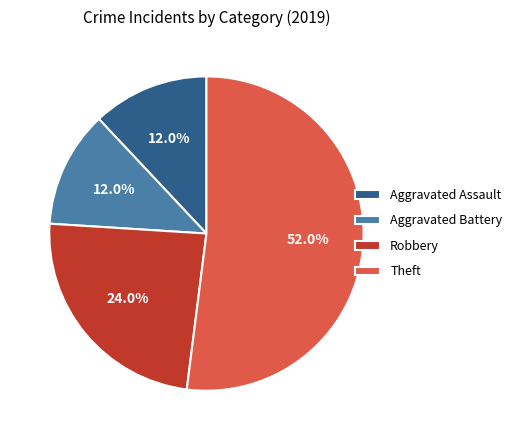

Combined, what portion of the pie is Theft and Aggravated Battery?

64.0%